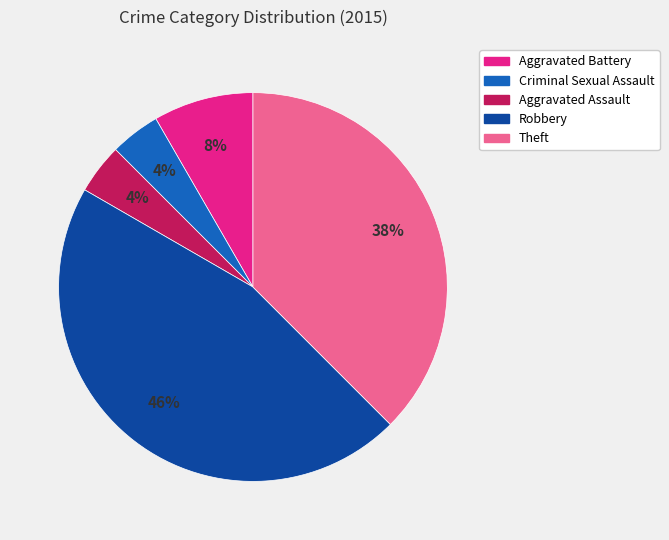

Is there any slice that represents more than half of the pie?

No